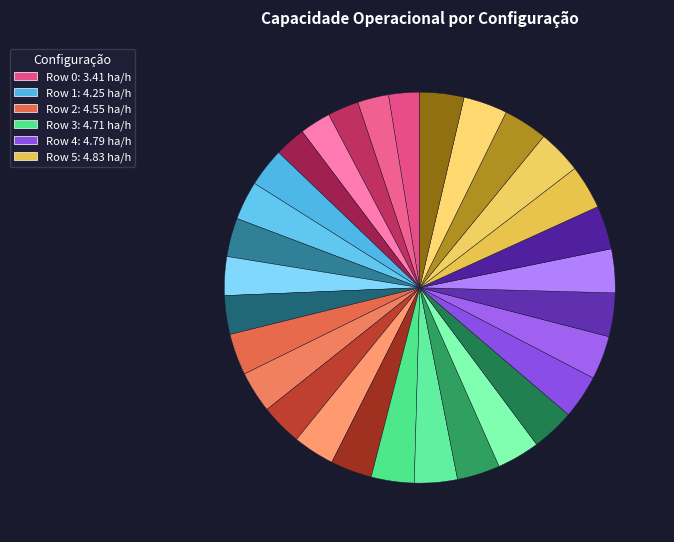

How many segments does this pie chart have?

30